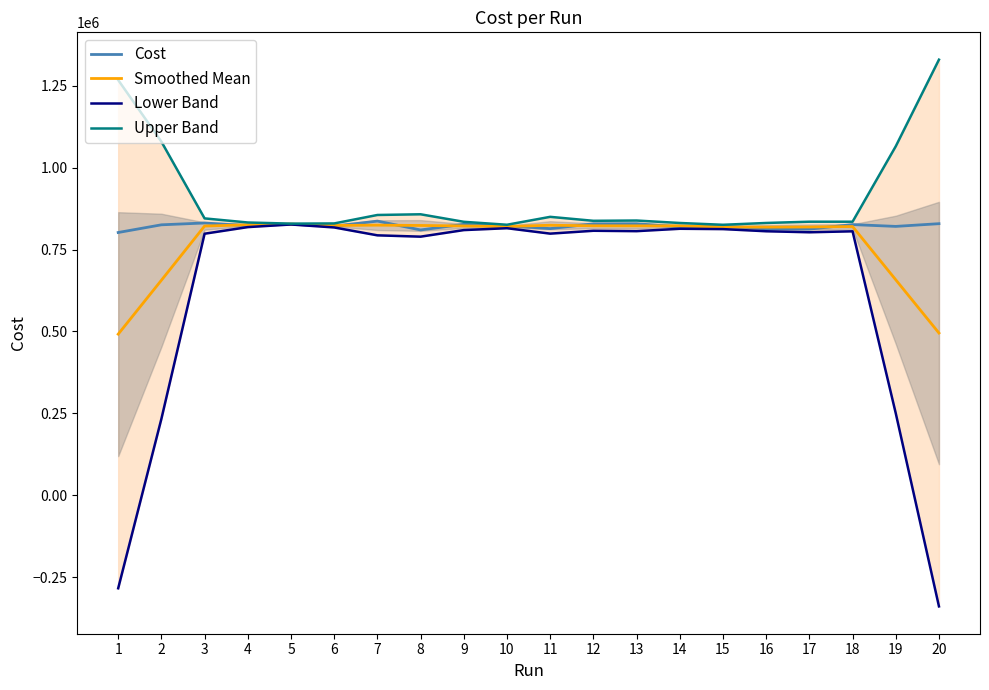

What are all the series names shown in the legend?

Cost, Smoothed Mean, Lower Band, Upper Band